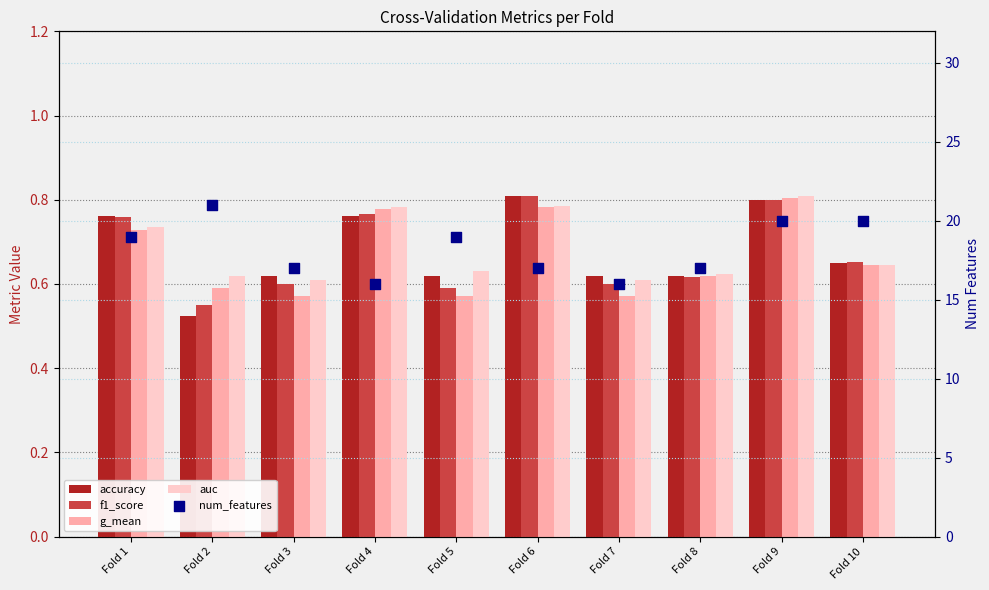

At how many categories does at least one series exceed 12?

10